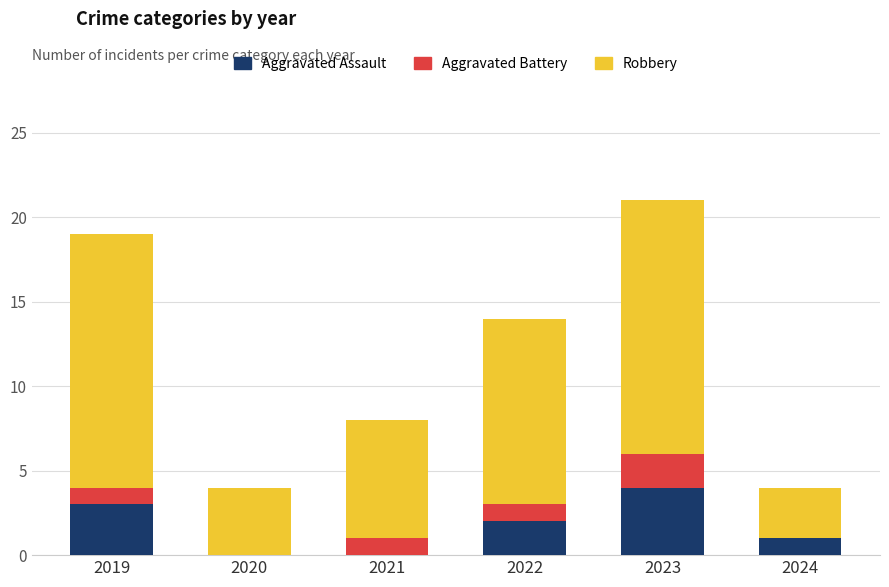

Are the bars grouped side by side (vs. stacked)?

No